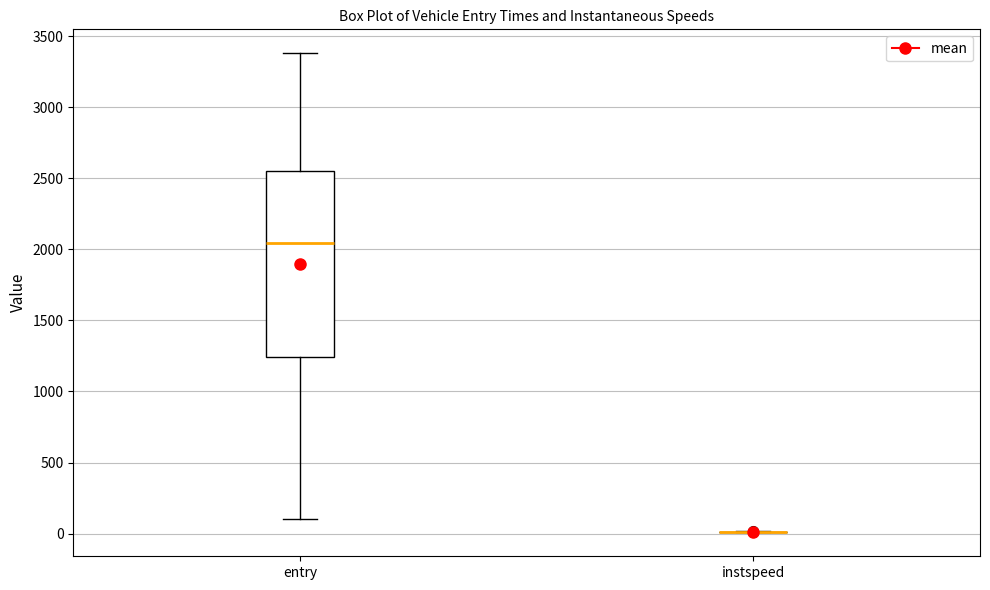

Reading left to right, transcribe this box plot: for each box, give where its median line is, the range the box spans, and where its two whiskers end, as read against the y-axis. The values are not printed on the chart, so give them approximately, as read against the axis.

entry: median 2050, box 1250 to 2550, whiskers 100 to 3400
instspeed: box collapsed to a line at 0, whiskers 0 to 0